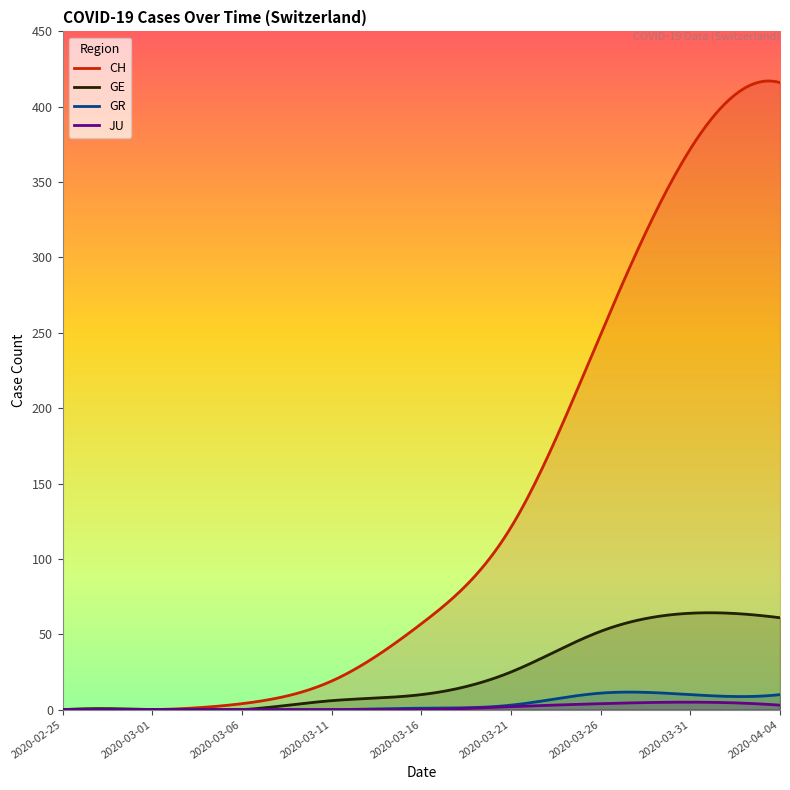

True or false: JU and CH intersect in this chart.

False